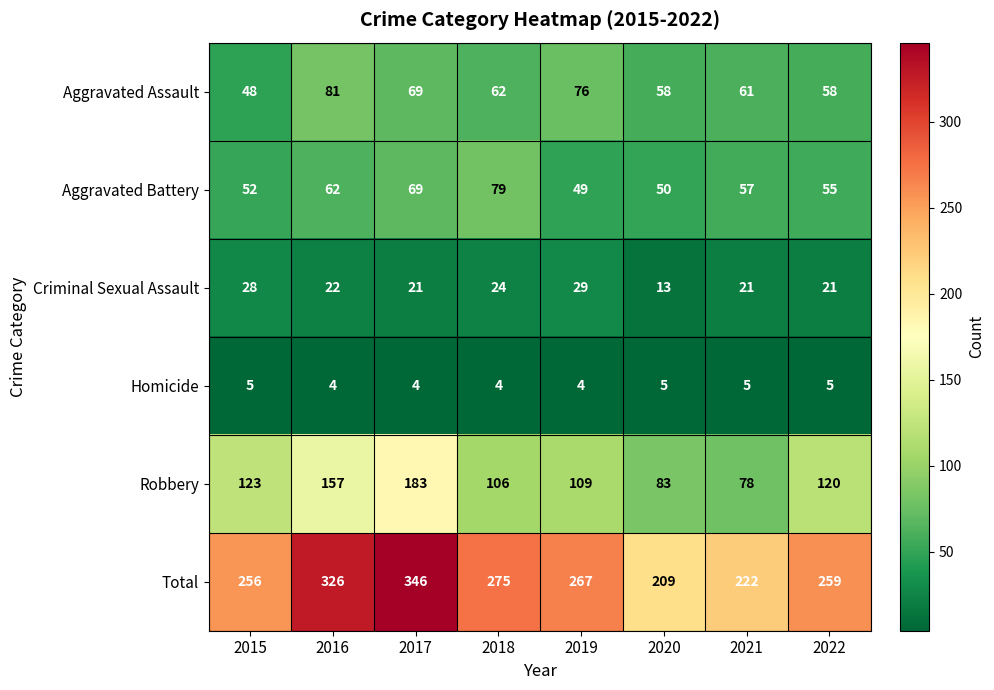

The value of Criminal Sexual Assault at 2019 is 29. True or false?

True